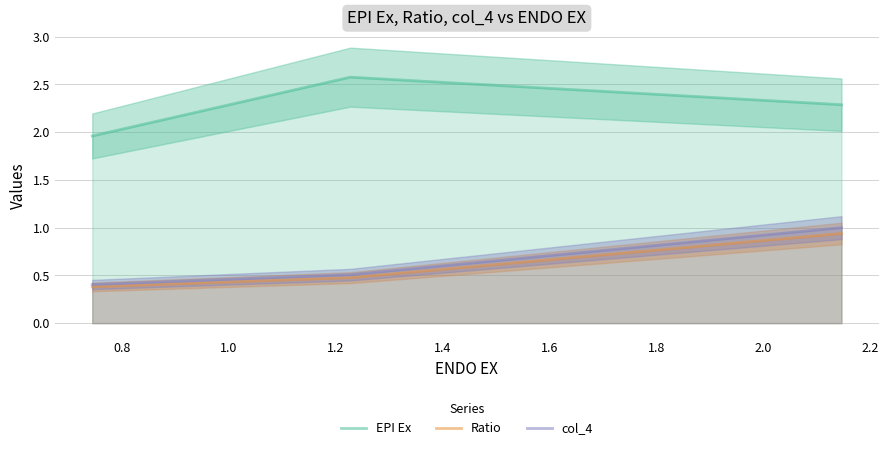

At how many categories does at least one series exceed 1?

3